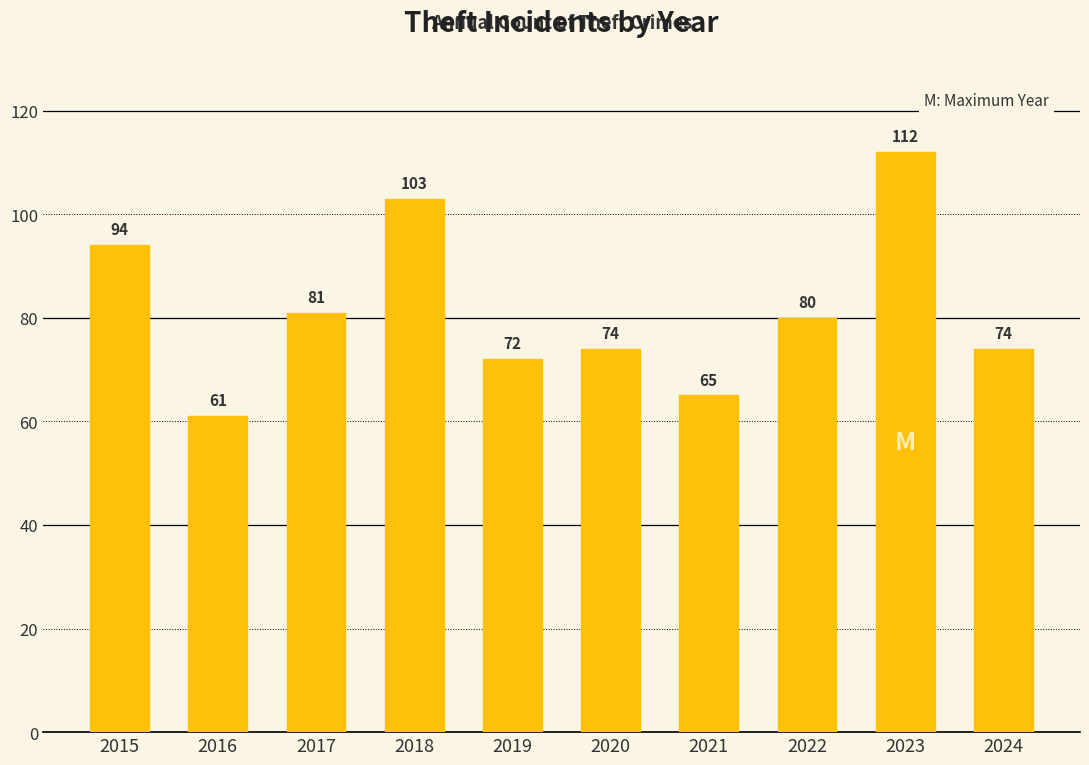

How many bars are there in total?

10